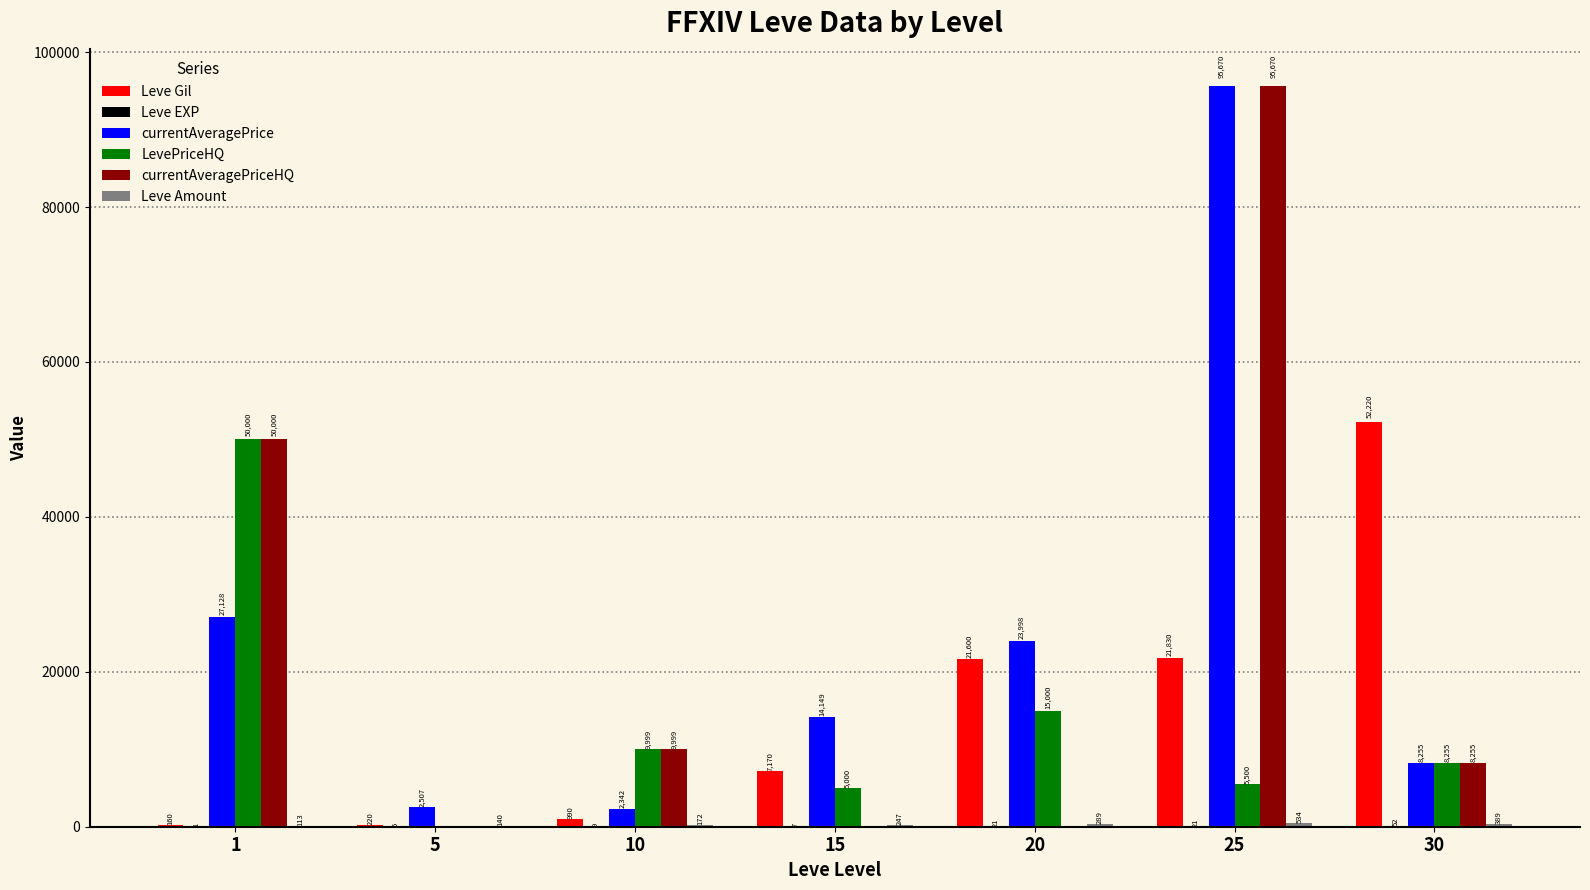

What is the average value of the LevePriceHQ series?

13393